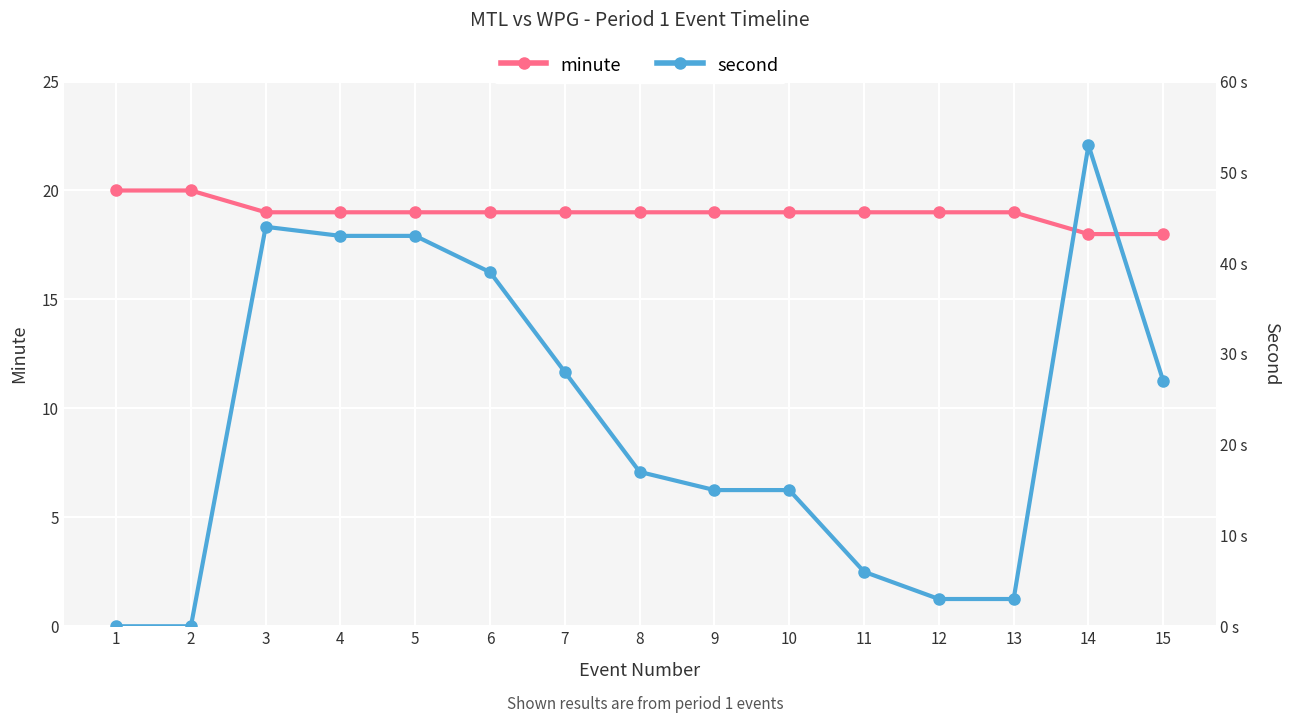

Reading left to right, transcribe all the data shown in this chart.

minute: 20	20	19	19	19	19	19	19	19	19	19	19	19	18	18
second: 0	0	44	43	43	39	28	17	15	15	6	3	3	53	27